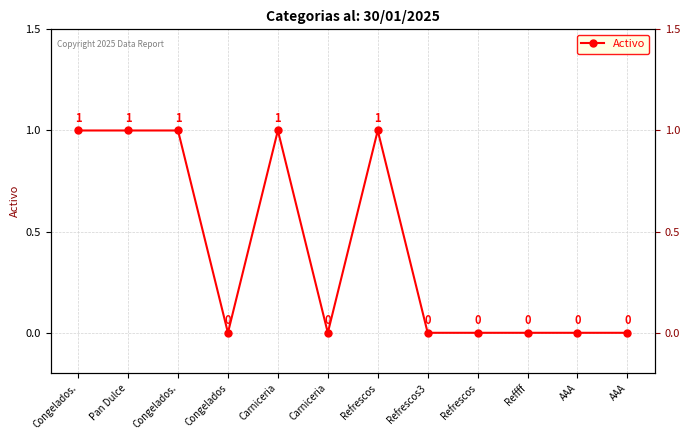

Reading left to right, transcribe all the data shown in this chart.

Congelados.=1	Pan Dulce=1	Congelados.=1	Congelados=0	Carniceria=1	Carniceria=0	Refrescos=1	Refrescos3=0	Refrescos=0	Reffff=0	AAA=0	AAA=0